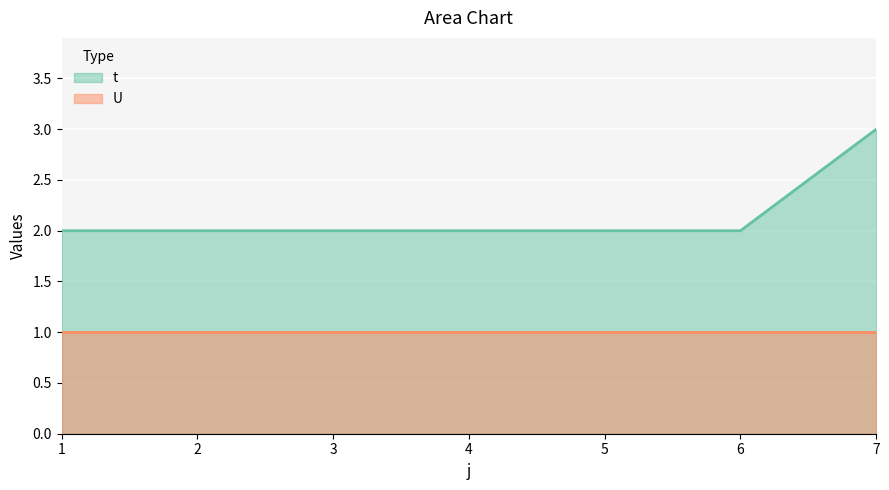

Where is the data nearest to the value 2?

1